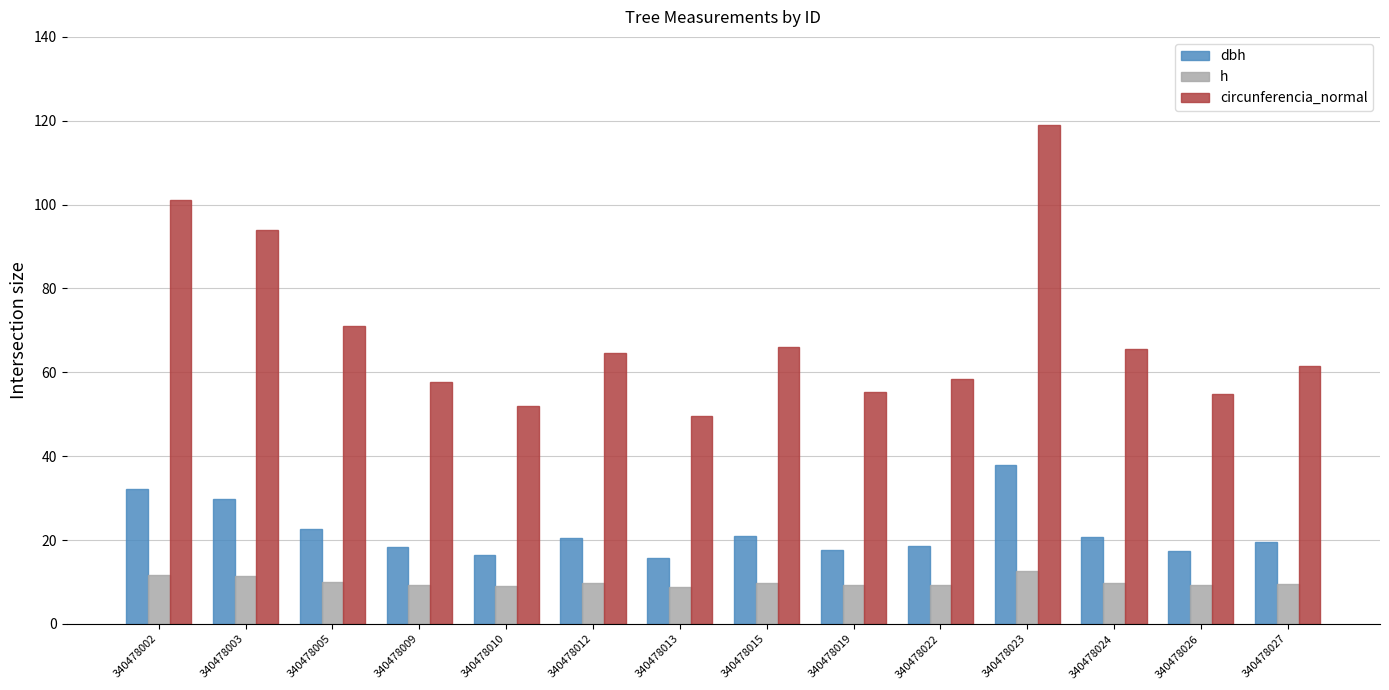

What is the average value of the h series?

10.0